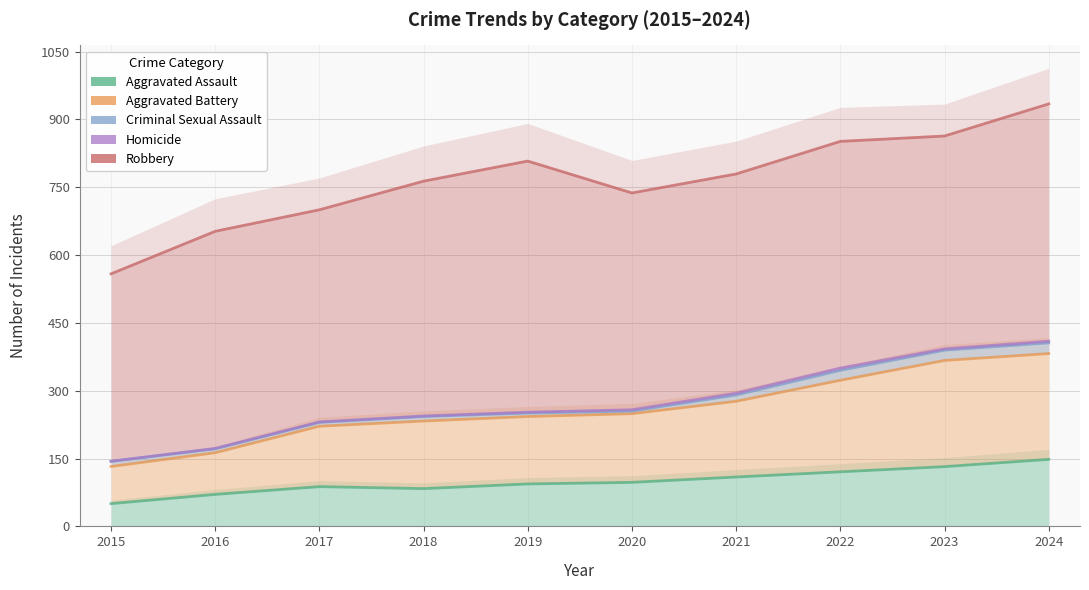

True or false: Criminal Sexual Assault and Homicide intersect in this chart.

False